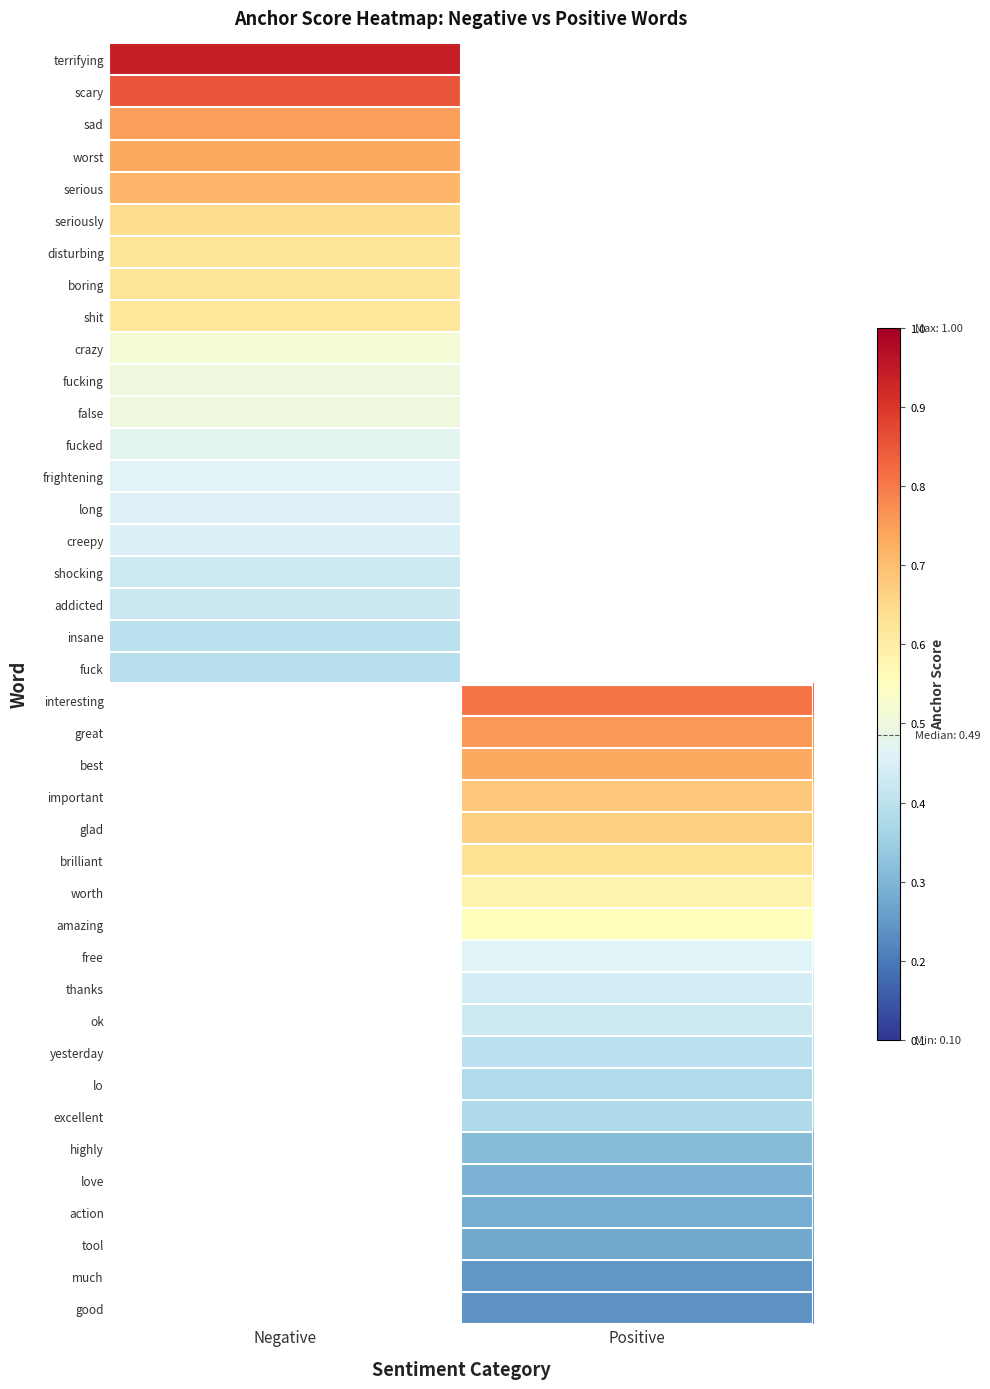

What is the minimum value shown in the chart?

0.2